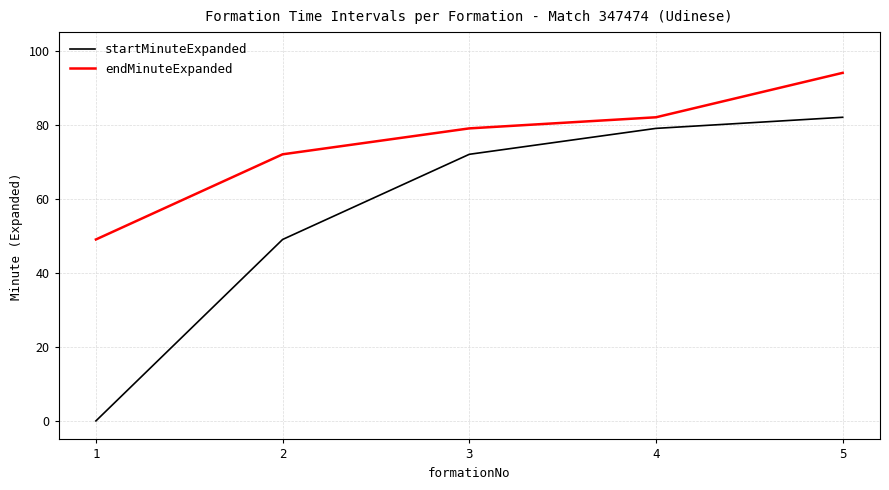

True or false: endMinuteExpanded and startMinuteExpanded intersect in this chart.

False